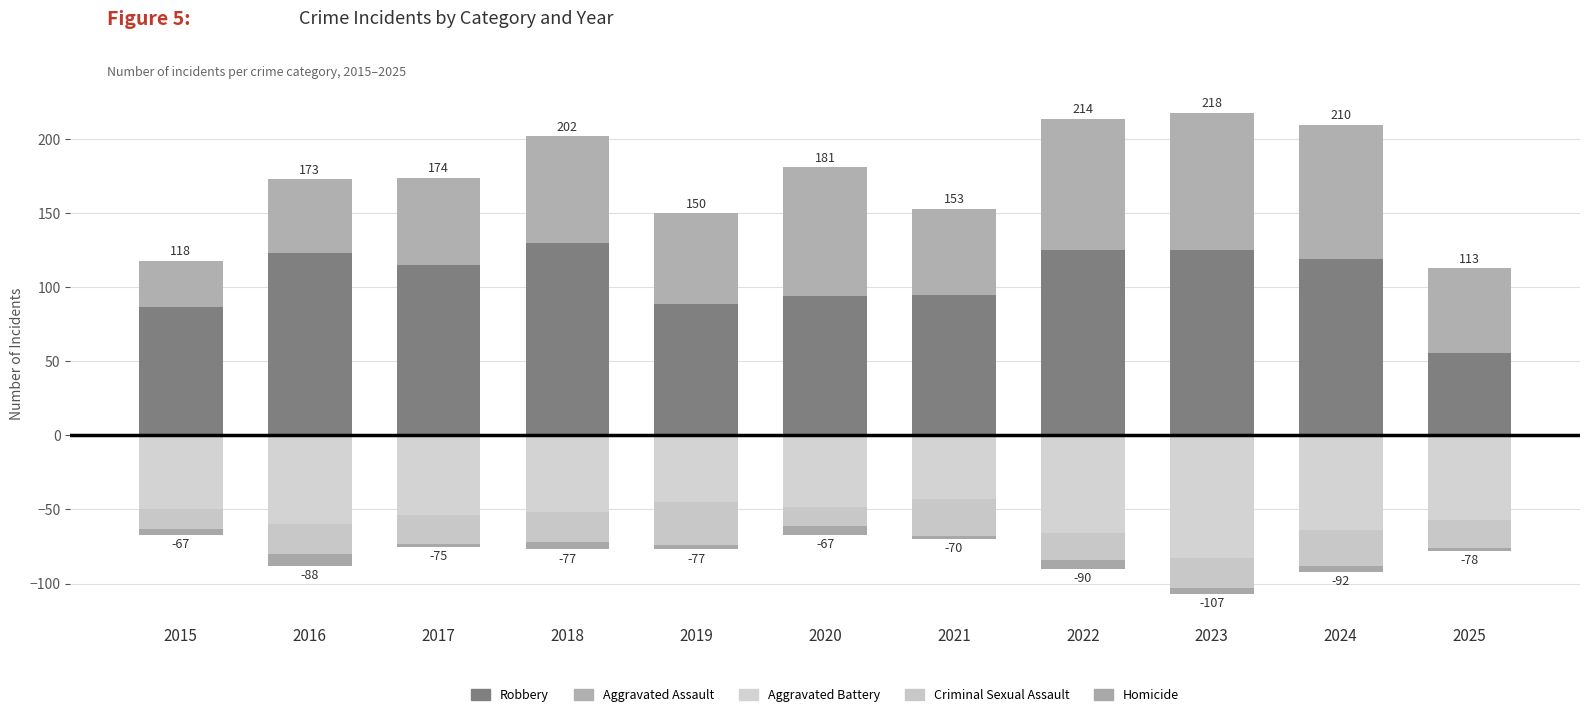

Between 2017 and 2016, which is larger?

2016